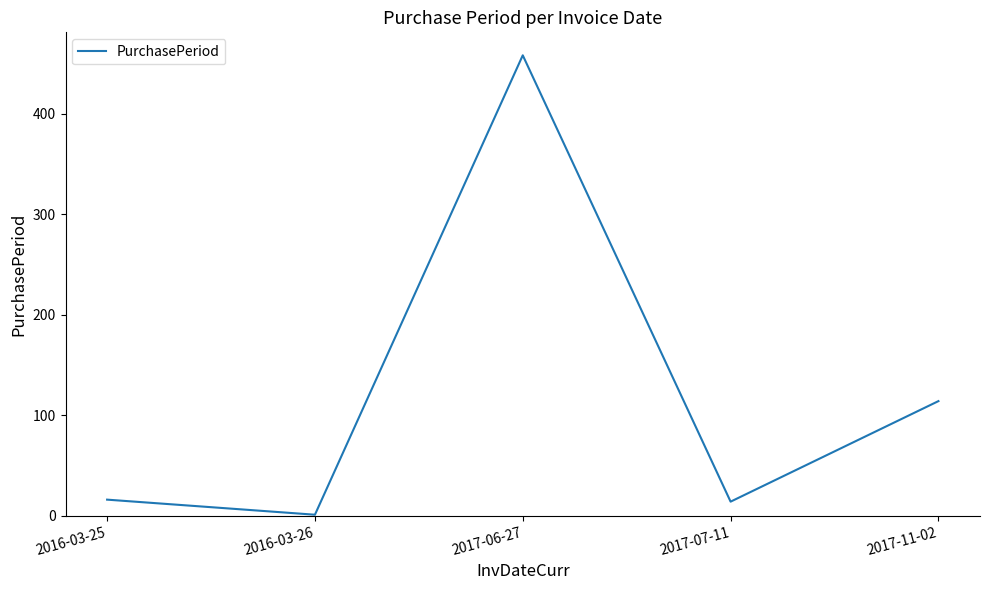

How many lines are shown in the chart?

1